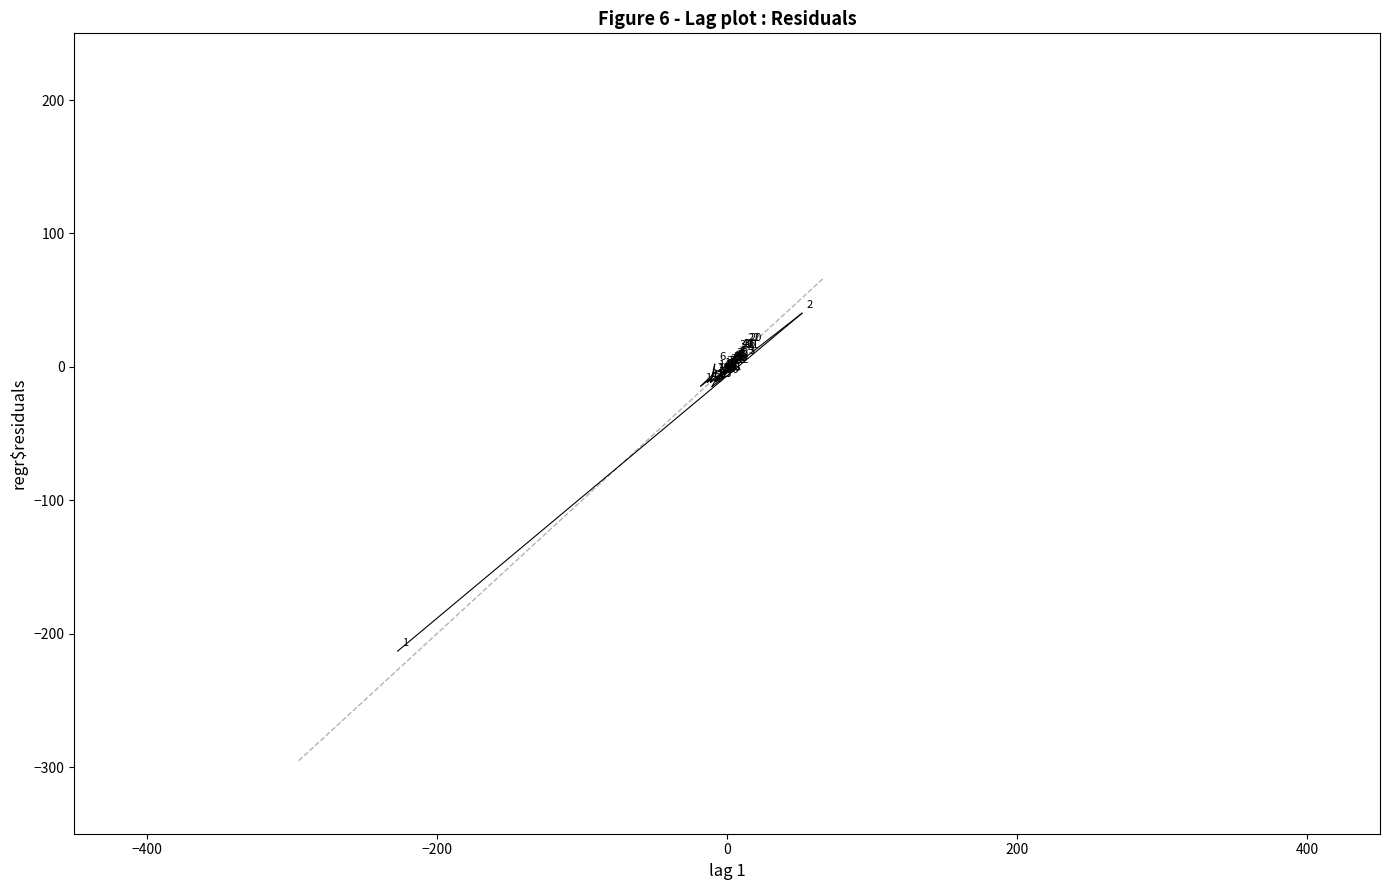

What Y value in the scatter plot is closest to -86?

-14.8